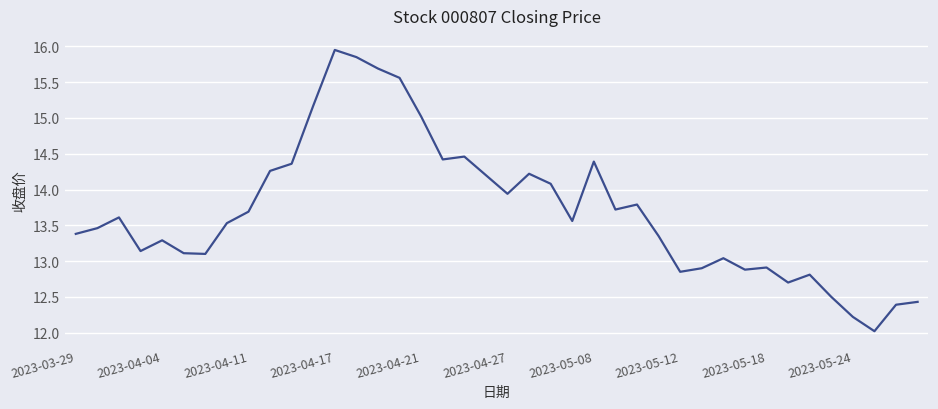

What is the difference between the maximum and minimum values?

3.9